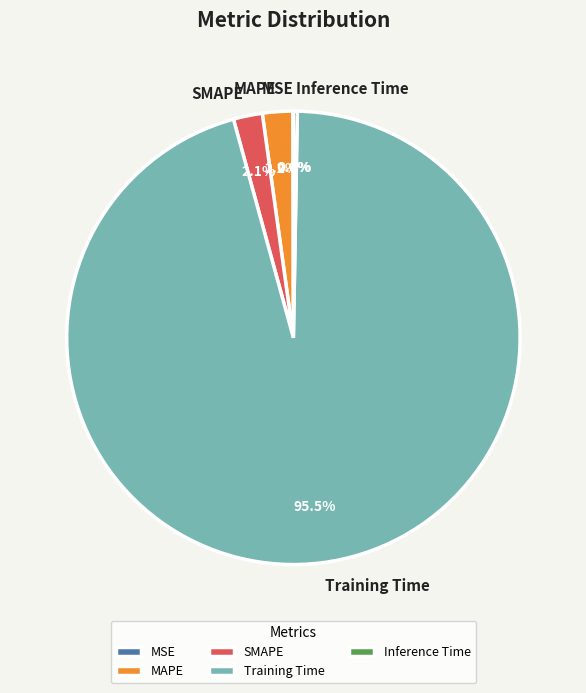

What percentage do SMAPE and Training Time together represent?

97.5%